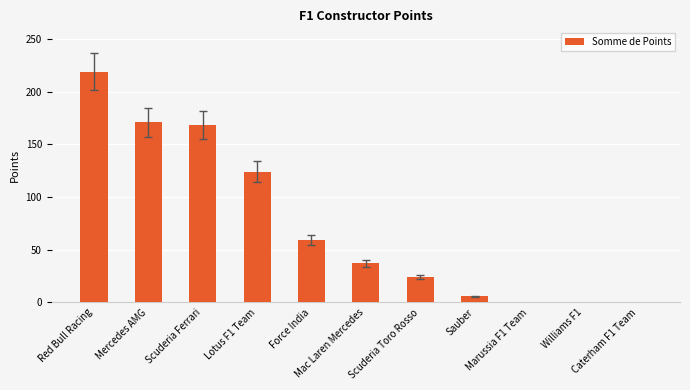

Approximately how many times larger is the value at Scuderia Ferrari compared to Sauber?

28.0